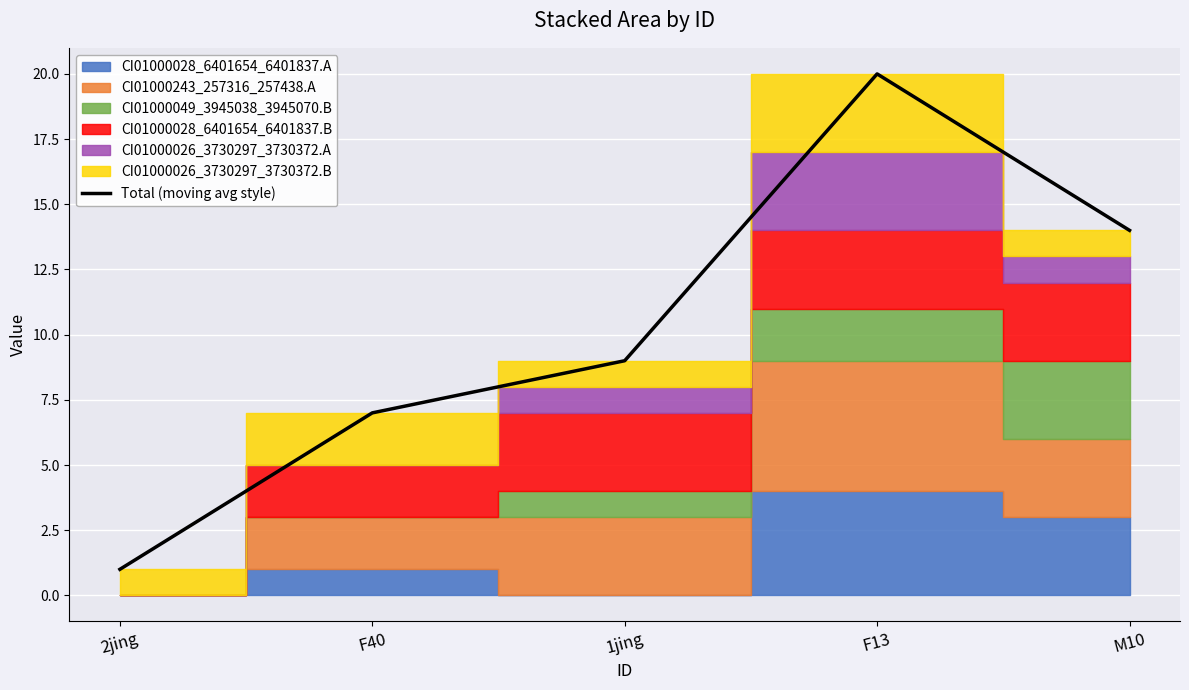

What is the label of the 3rd point from the right?

1jing